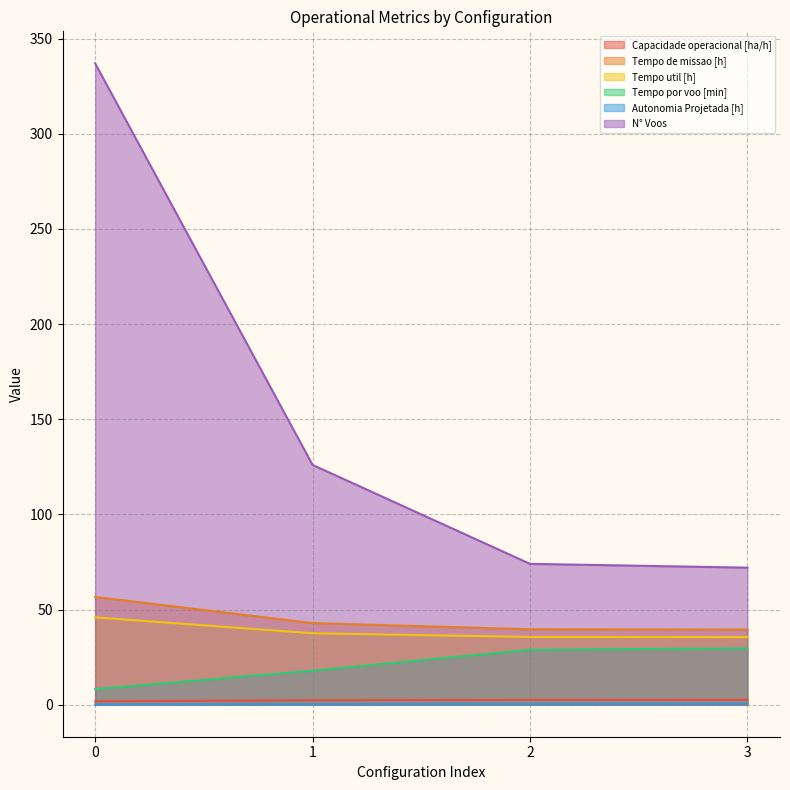

True or false: Tempo util [h] and Autonomia Projetada [h] cross at least once.

False